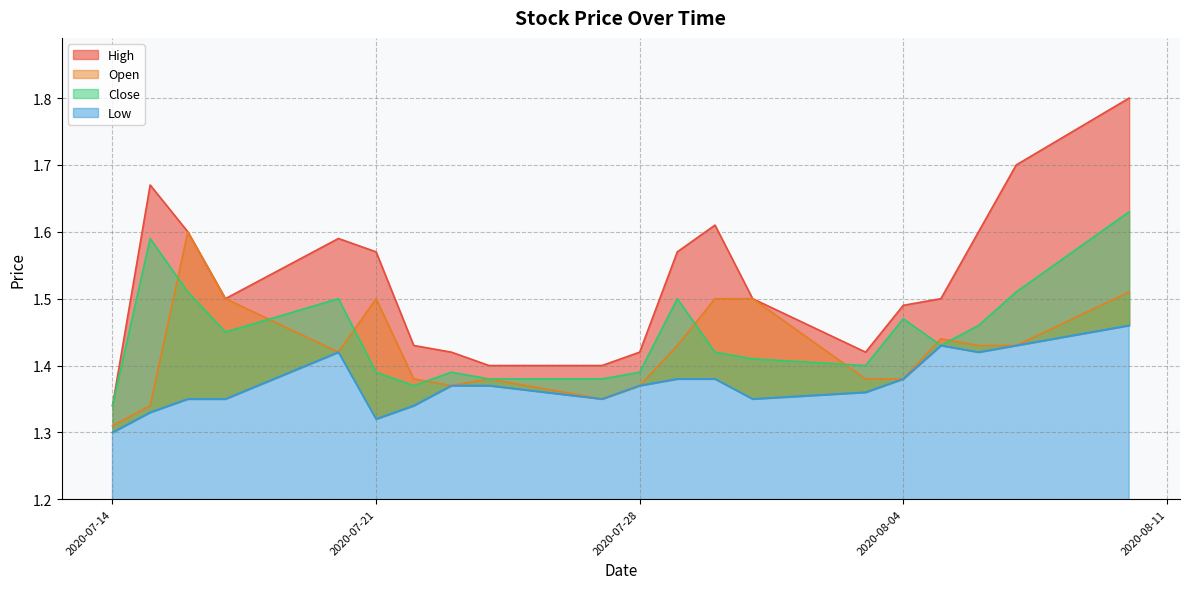

True or false: Open has more than 2 interior local peaks.

True